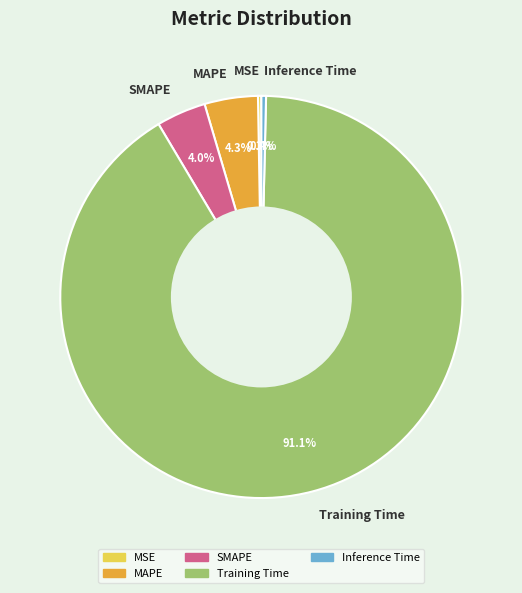

Which slice is the largest?

Training Time